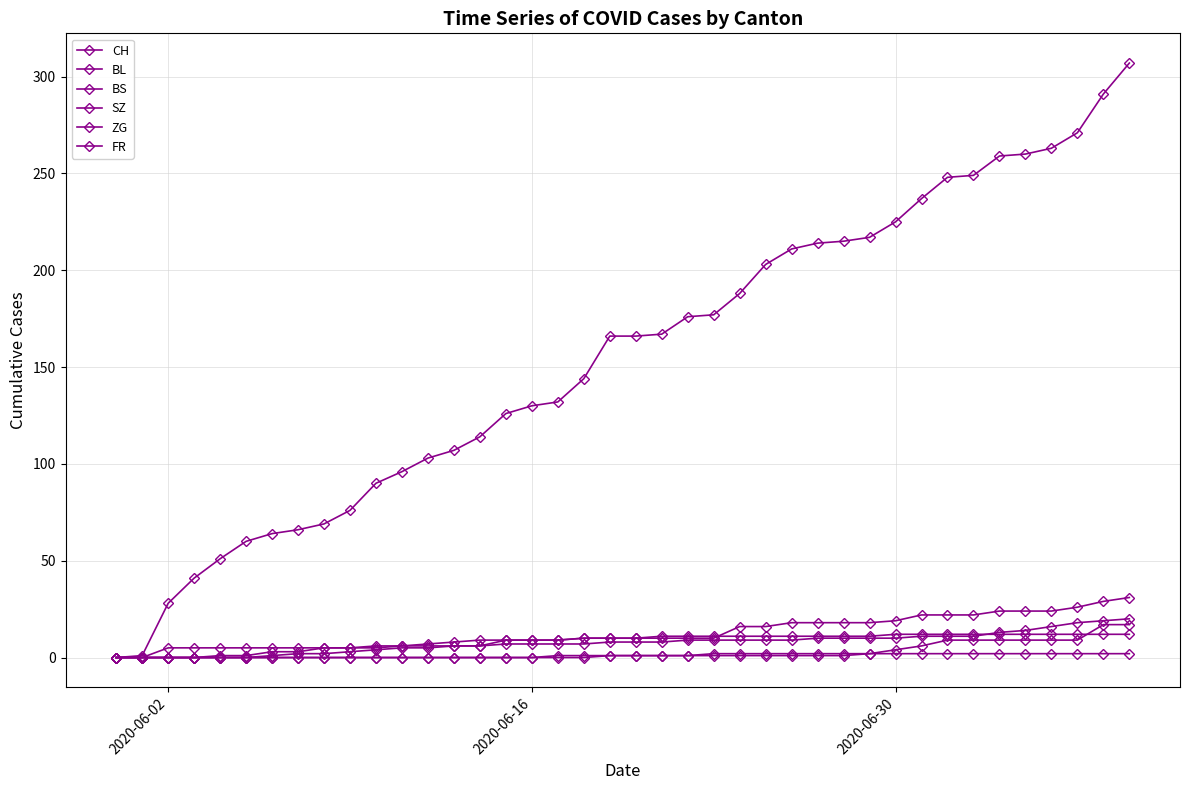

At how many categories does at least one series exceed 127?

24